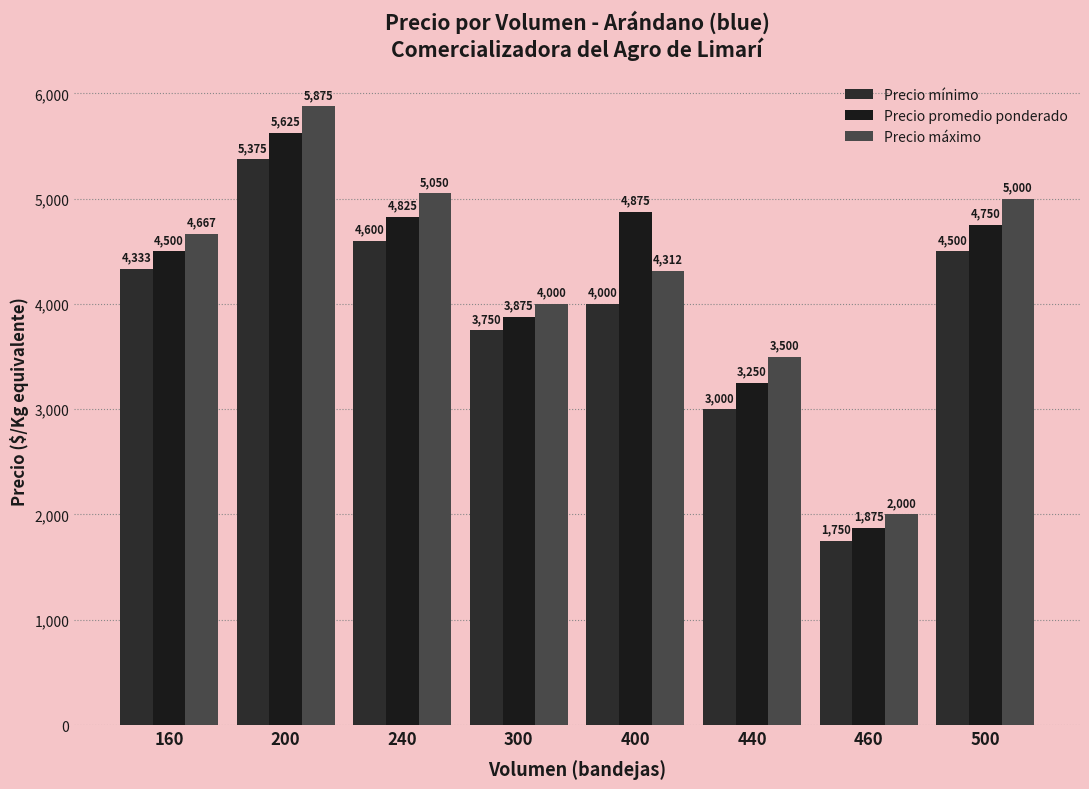

Reading left to right, transcribe all the data shown in this chart.

Precio mínimo: 4333	5375	4600	3750	4000	3000	1750	4500
Precio promedio ponderado: 4500	5625	4825	3875	4875	3250	1875	4750
Precio máximo: 4667	5875	5050	4000	4312	3500	2000	5000